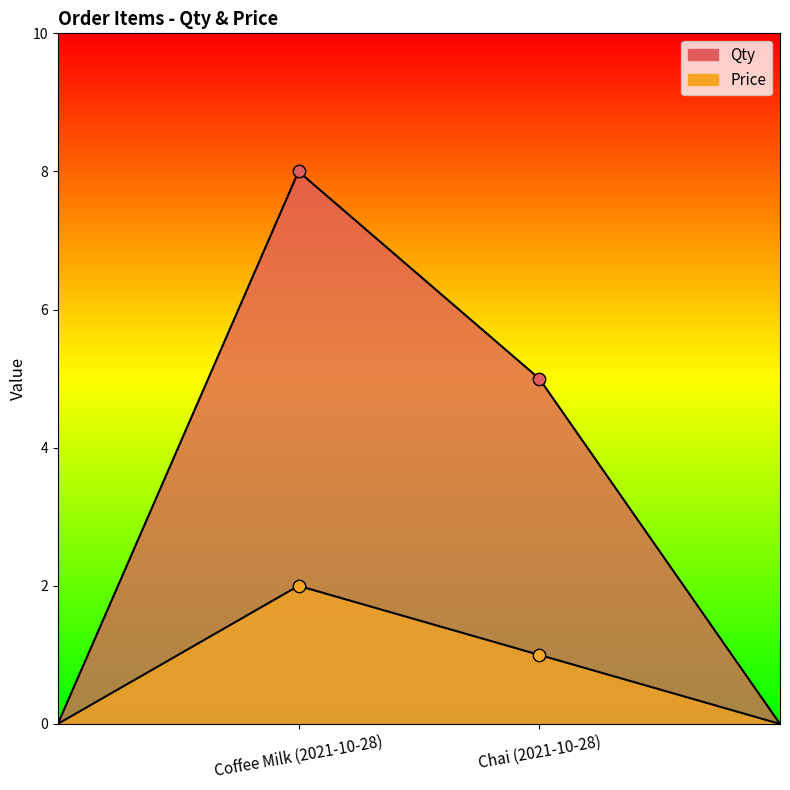

Which series has the largest Y range (max minus min)?

Qty